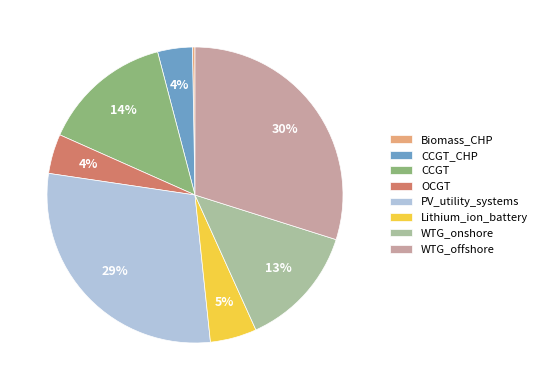

Which category has the smallest portion of the pie?

Biomass_CHP